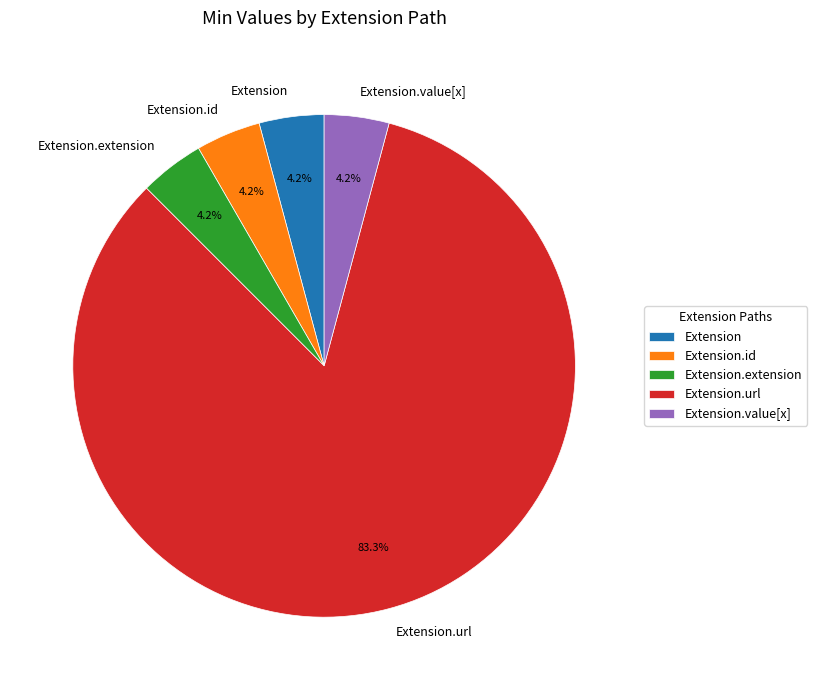

Is there a majority slice in this chart?

Yes